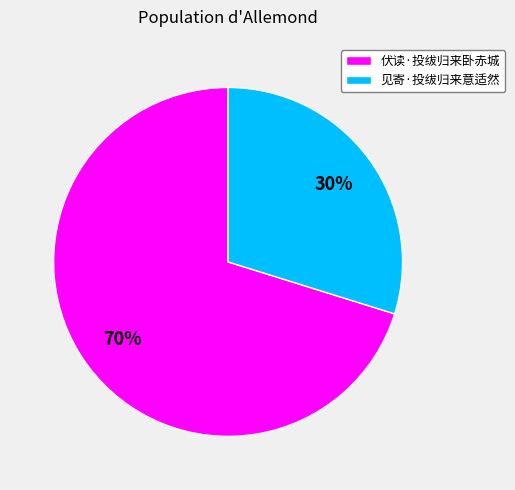

Does 伏读·投绂归来卧赤城 account for over 50% of the chart?

Yes